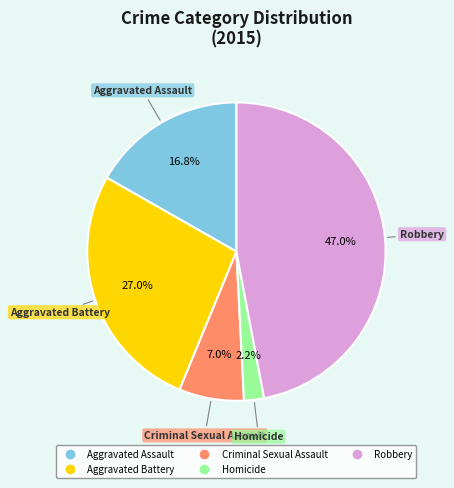

Rank the categories by value from lowest to highest.

Homicide, Criminal Sexual Assault, Aggravated Assault, Aggravated Battery, Robbery